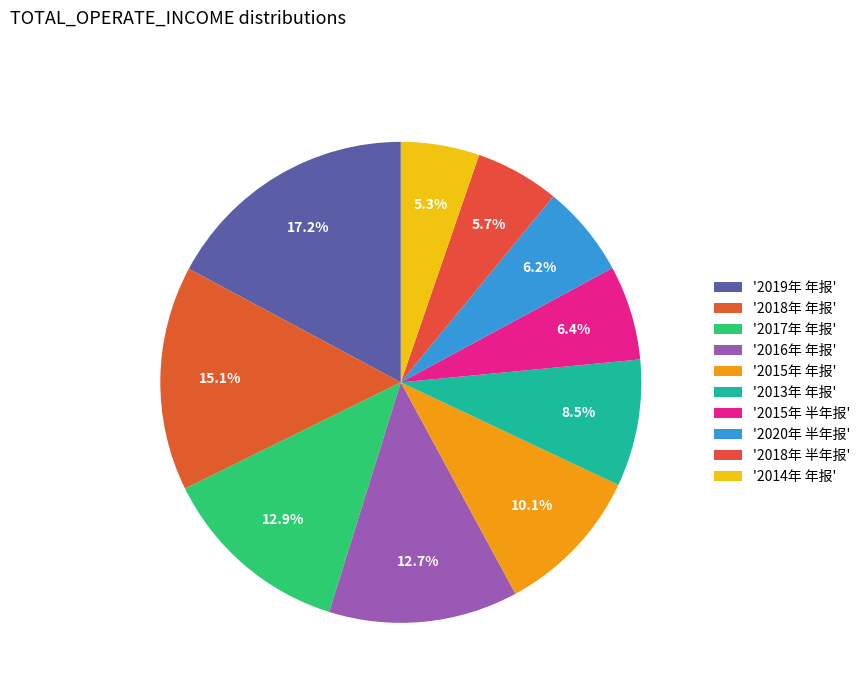

How many slices are in this pie chart?

10